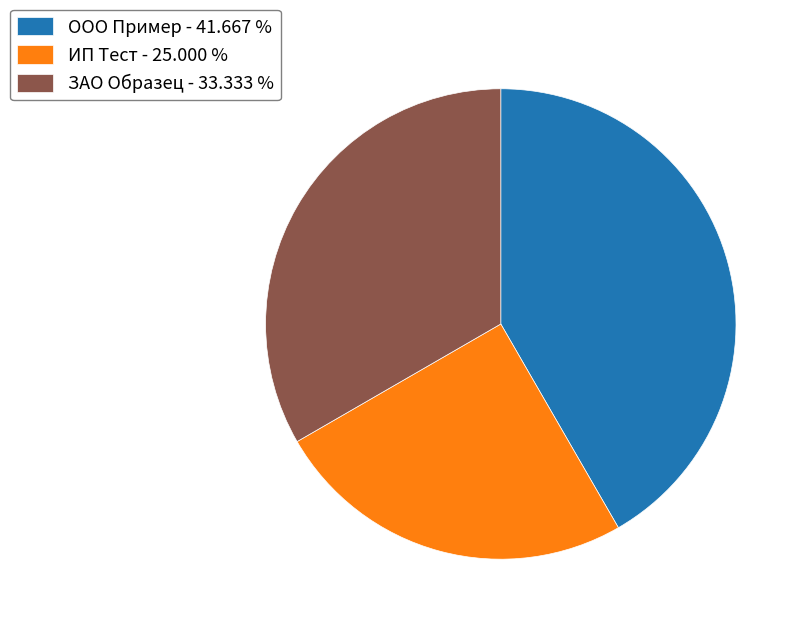

Which category has the biggest portion of the pie?

ООО Пример - 41.667 %